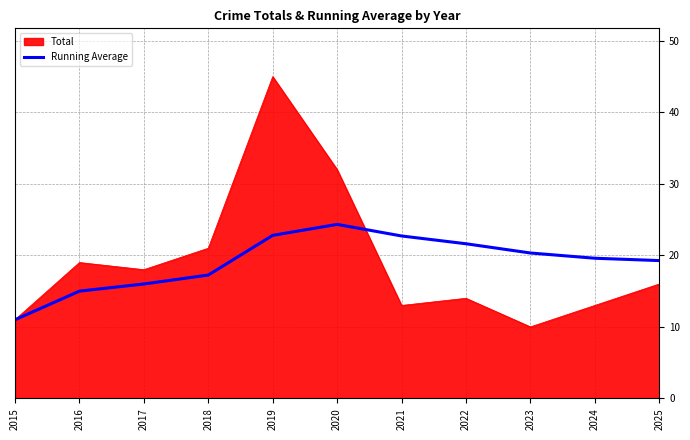

What is the total value across all series at 2023?

30.3